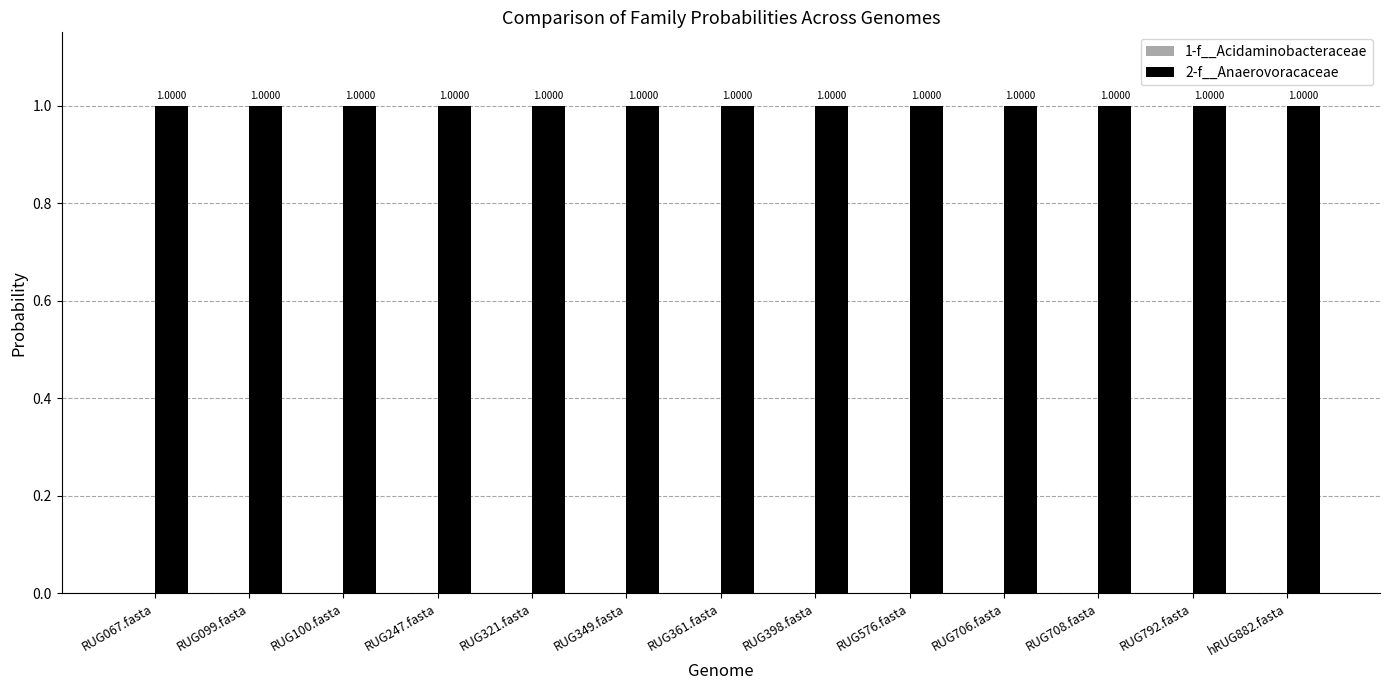

Which series has the largest total across all categories?

2-f__Anaerovoracaceae